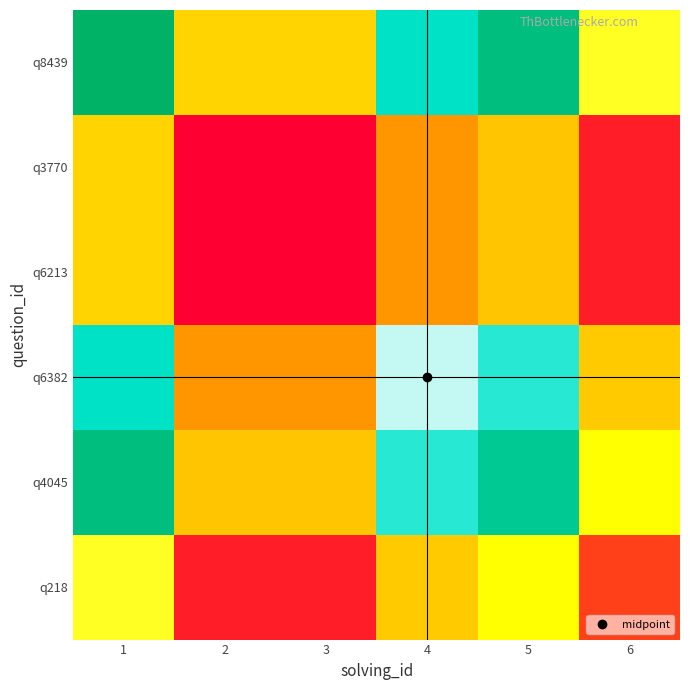

At which category is the sum across all series the highest?

1